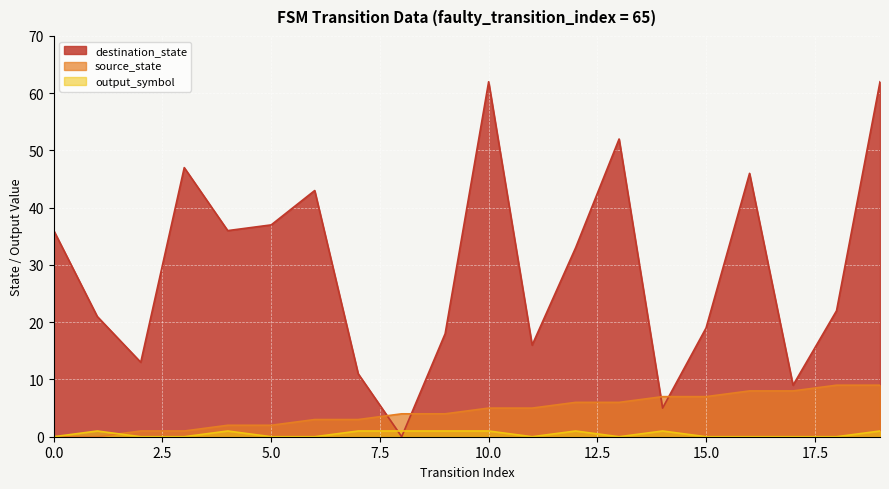

Which series has the largest total across all categories?

destination_state